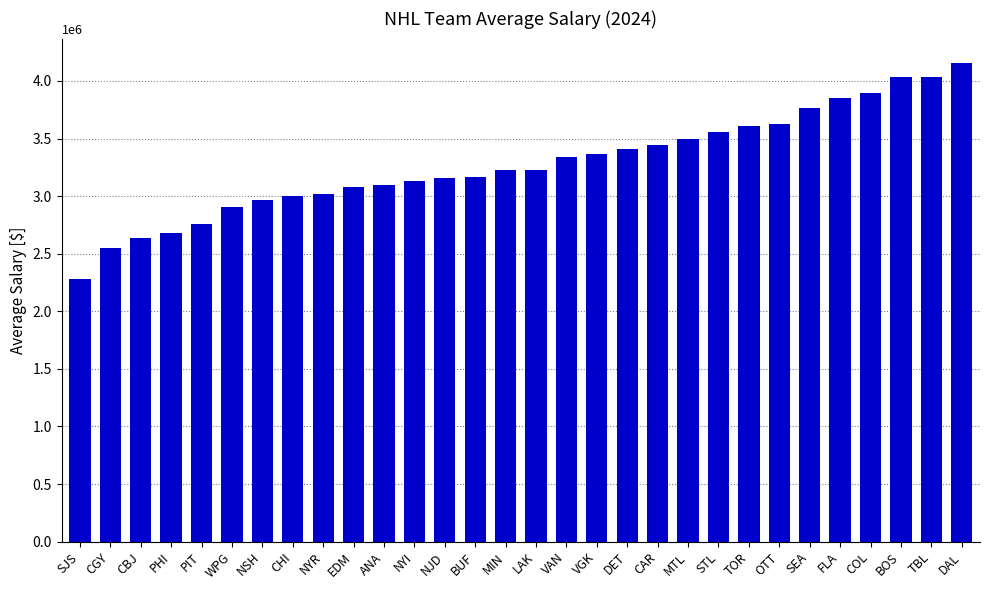

What value does the data have at CBJ?

2638782